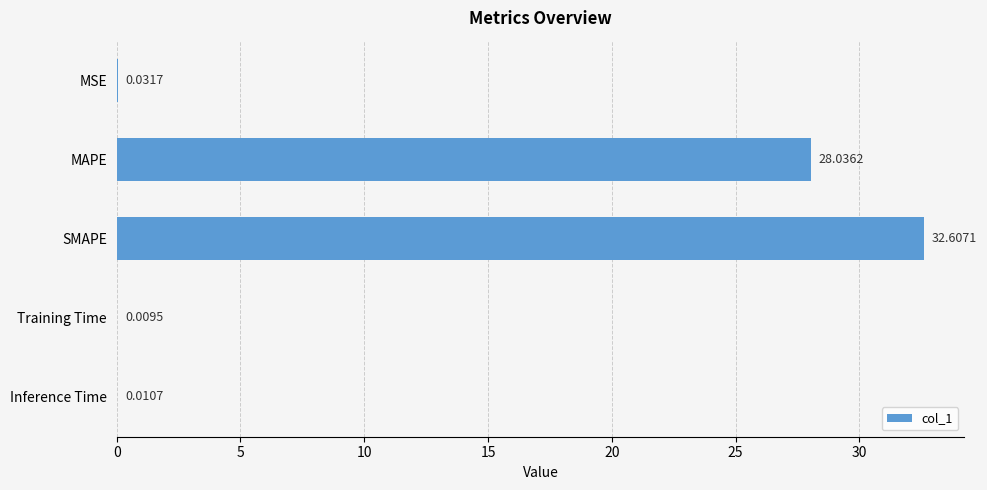

What is the average value?

12.1